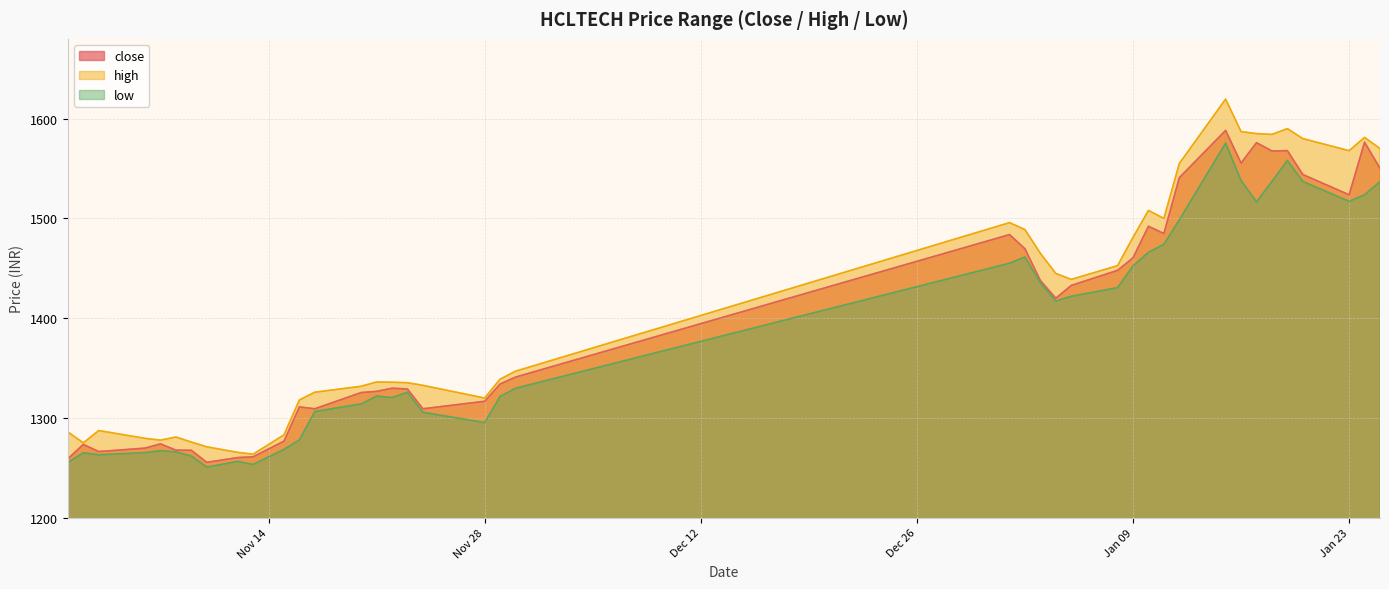

Is it true that close equals 896.5 at 2024-01-01?

False